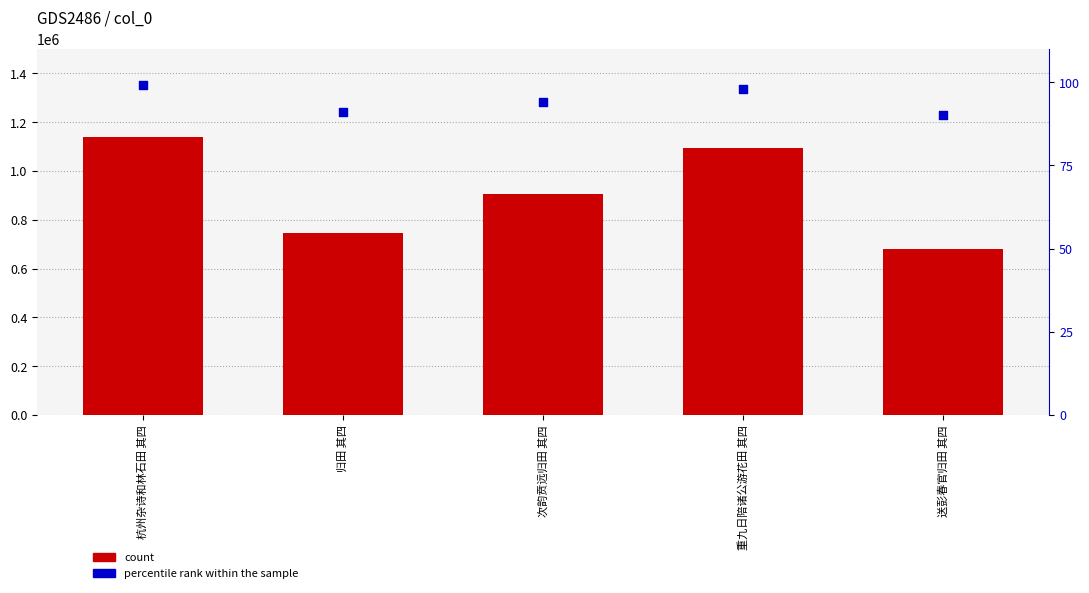

Which series reaches the minimum Y coordinate?

percentile rank within the sample